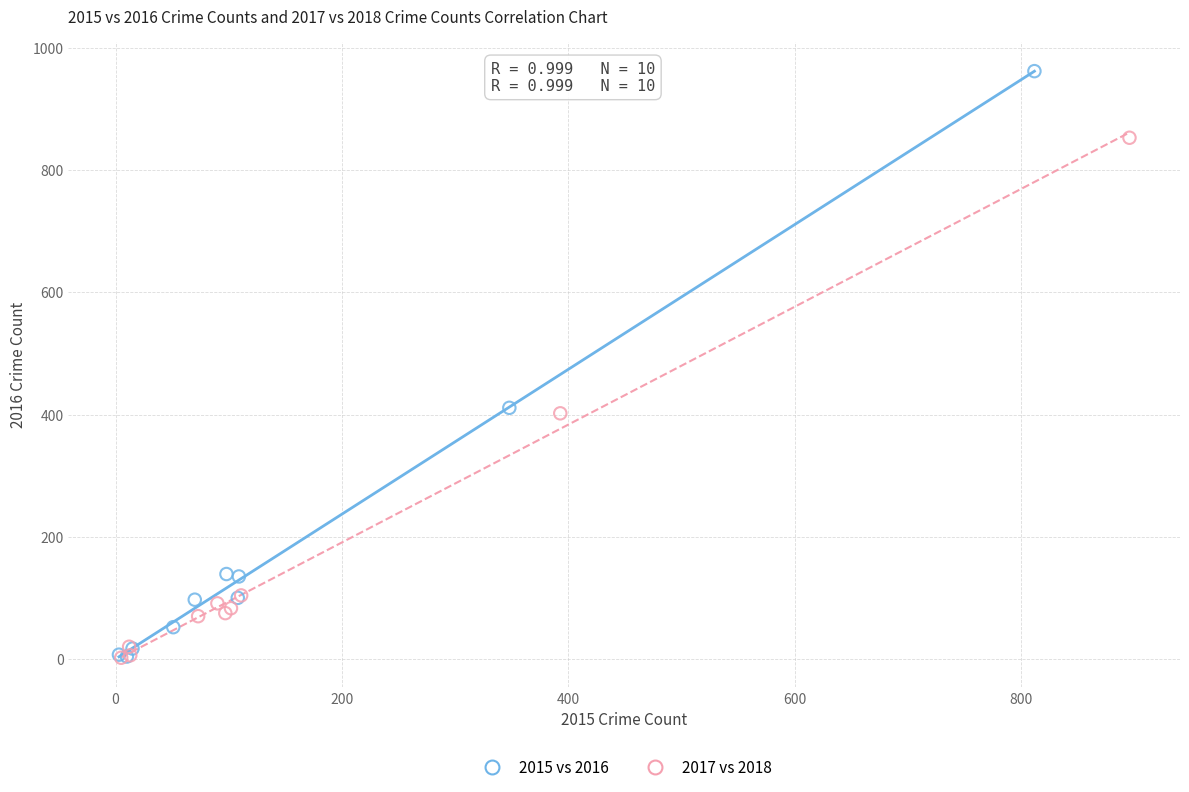

Which series contains the highest Y value?

2015 vs 2016